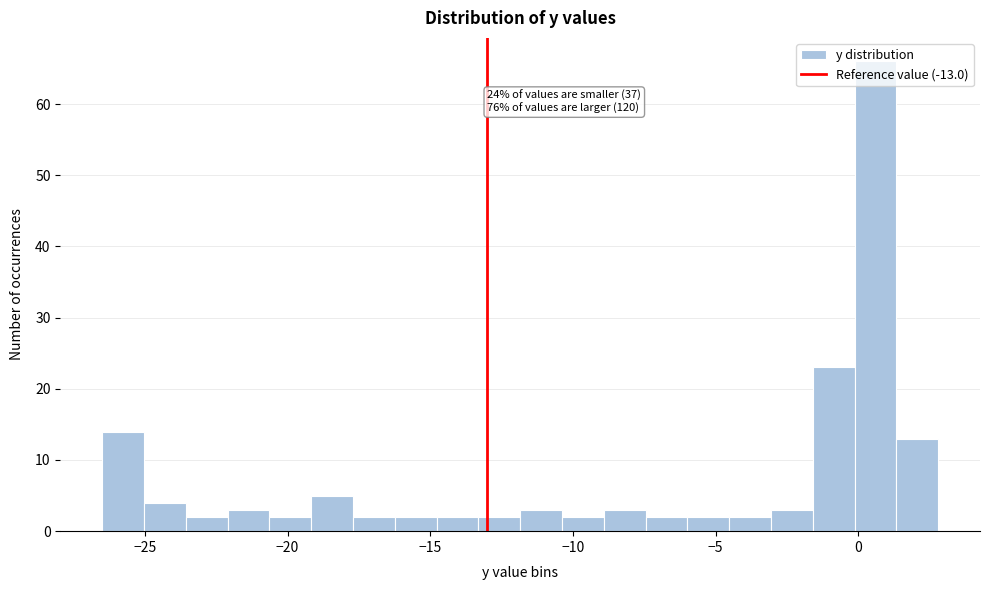

Around what value on the x-axis is the tallest bar? Give the approximate position of its centre, as read against the axis.

0.5